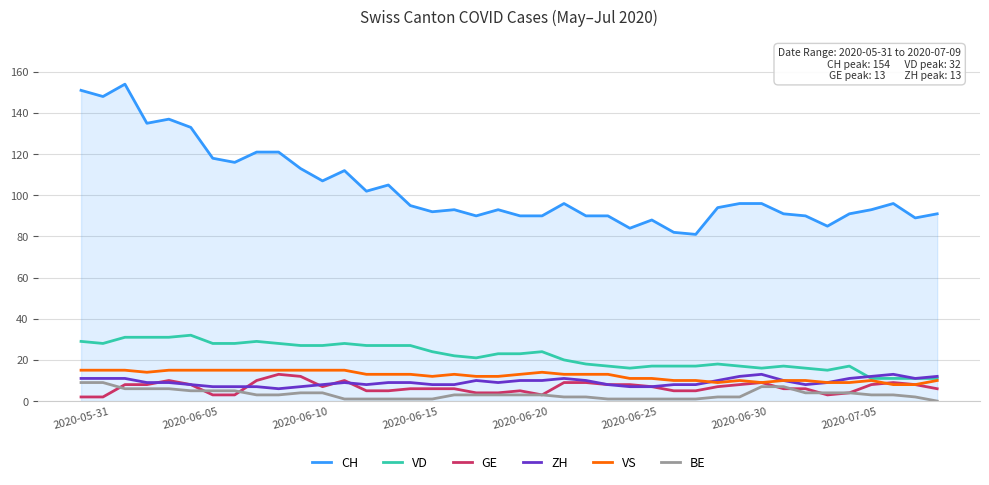

Reading right to left, transcribe all the data shown in this chart.

CH: 91	89	96	93	91	85	90	91	96	96	94	81	82	88	84	90	90	96	90	90	93	90	93	92	95	105	102	112	107	113	121	121	116	118	133	137	135	154	148	151
VD: 11	11	11	11	17	15	16	17	16	17	18	17	17	17	16	17	18	20	24	23	23	21	22	24	27	27	27	28	27	27	28	29	28	28	32	31	31	31	28	29
GE: 6	8	9	8	4	3	6	6	9	8	7	5	5	7	8	8	9	9	3	5	4	4	6	6	6	5	5	10	7	12	13	10	3	3	8	10	8	8	2	2
ZH: 12	11	13	12	11	9	8	10	13	12	10	8	8	7	7	8	10	11	10	10	9	10	8	8	9	9	8	9	8	7	6	7	7	7	8	9	9	11	11	11
VS: 10	8	8	10	9	9	10	10	9	10	9	10	10	11	11	13	13	13	14	13	12	12	13	12	13	13	13	15	15	15	15	15	15	15	15	15	14	15	15	15
BE: 0	2	3	3	4	4	4	7	7	2	2	1	1	1	1	1	2	2	3	3	3	3	3	1	1	1	1	1	4	4	3	3	5	5	5	6	6	6	9	9